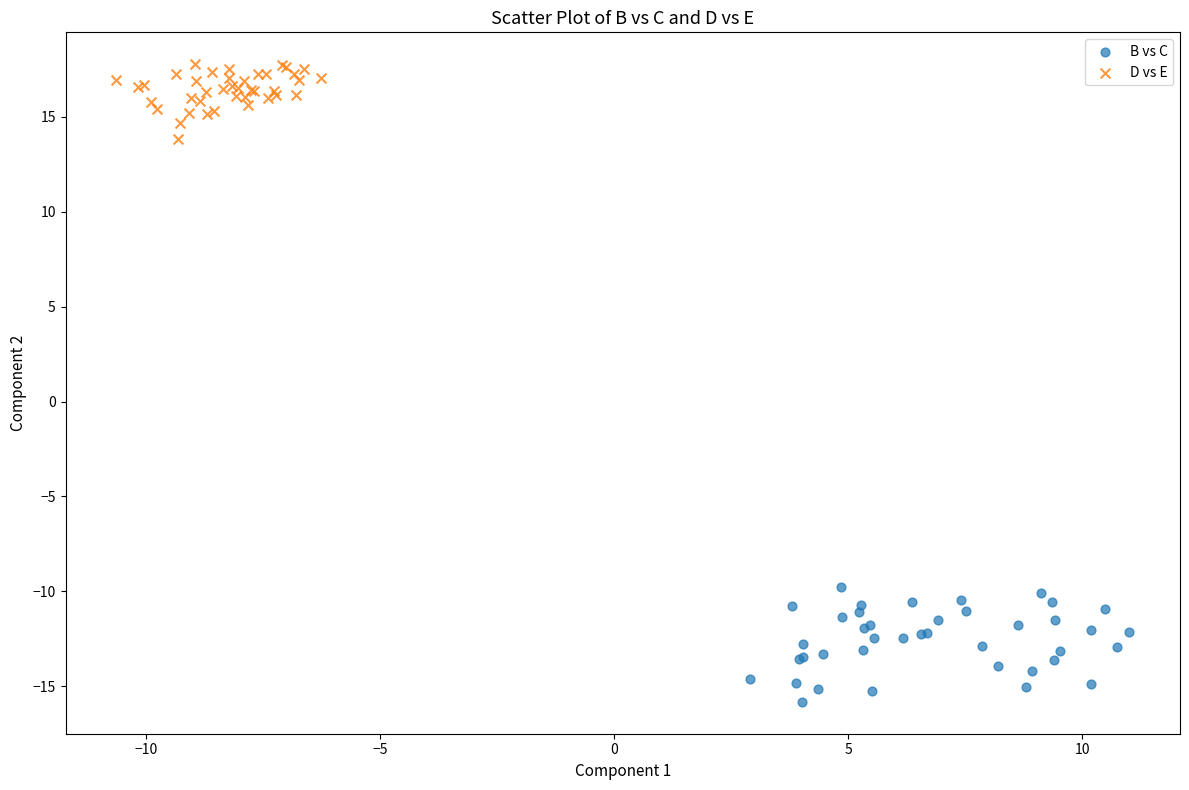

Which series reaches the minimum Y coordinate?

B vs C